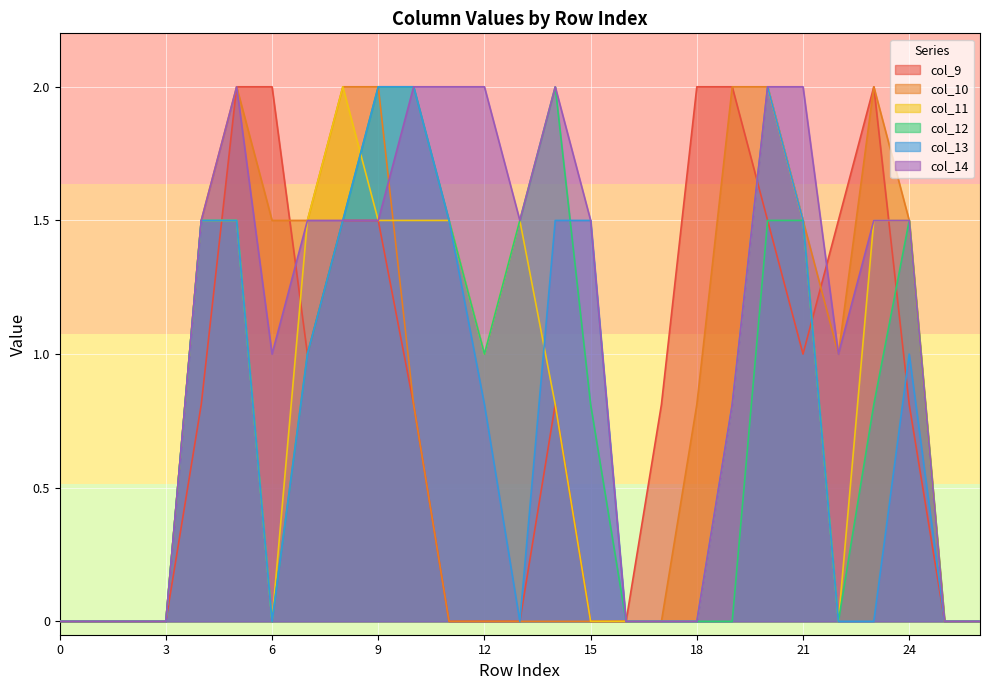

Between 4 and 10, which series saw the biggest shift?

col_10